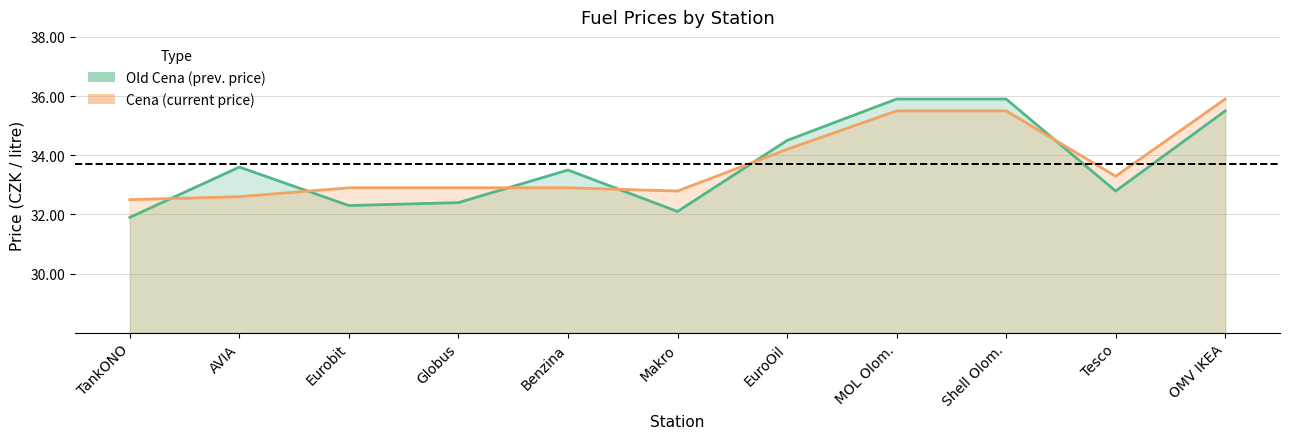

Between Benzina and AVIA, which is larger?

AVIA